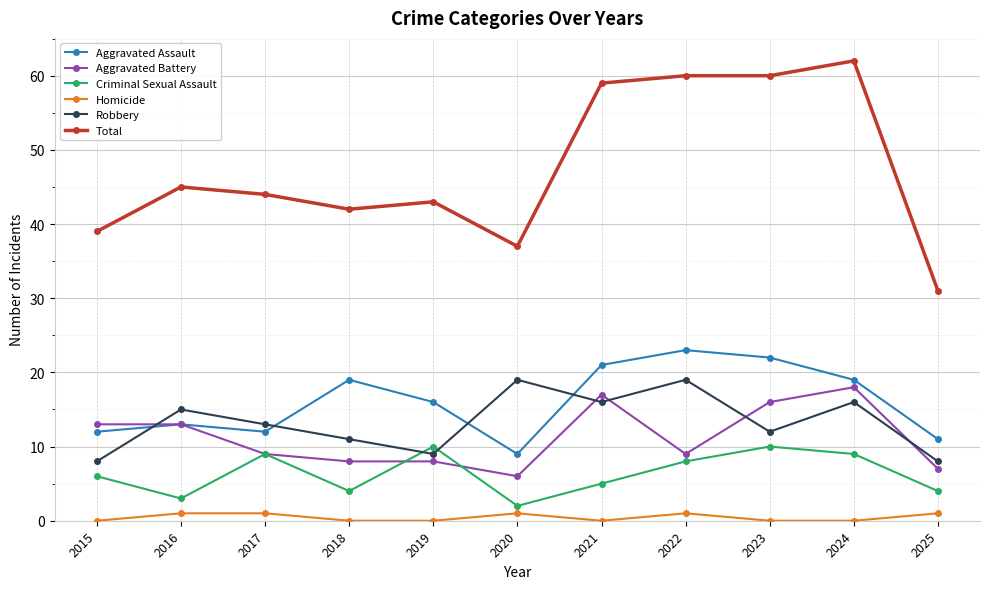

True or false: Total and Criminal Sexual Assault cross at least once.

False